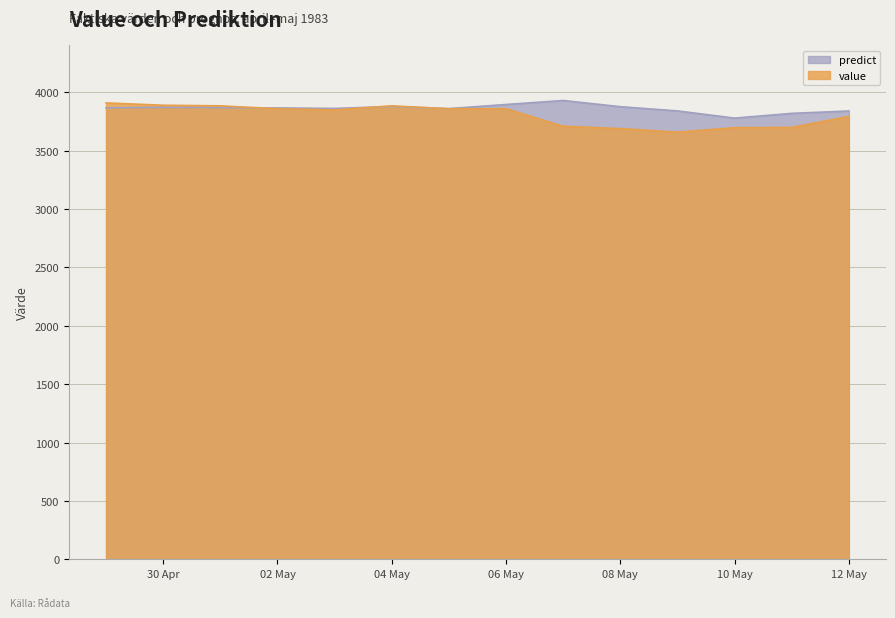

At which category is the sum across all series the highest?

1983-04-29